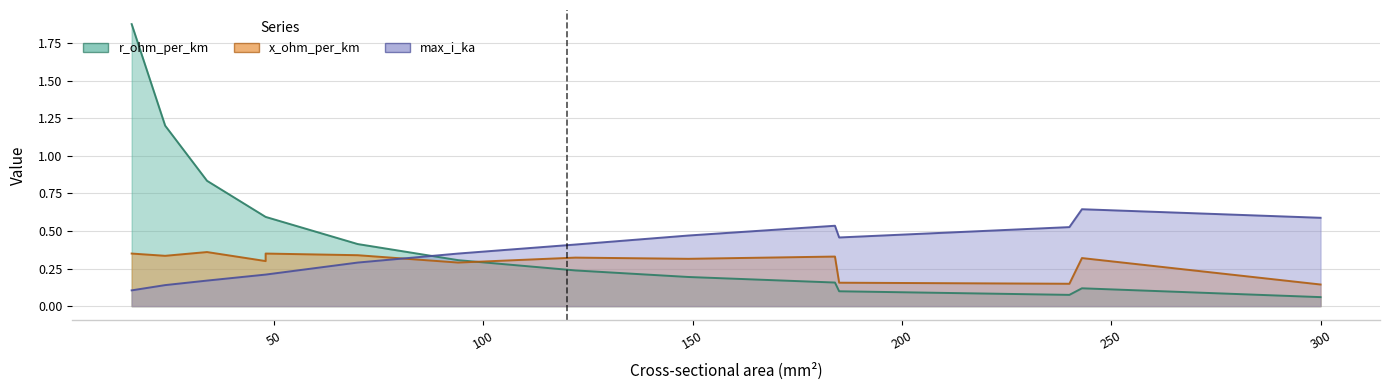

True or false: max_i_ka and x_ohm_per_km cross at least once.

True